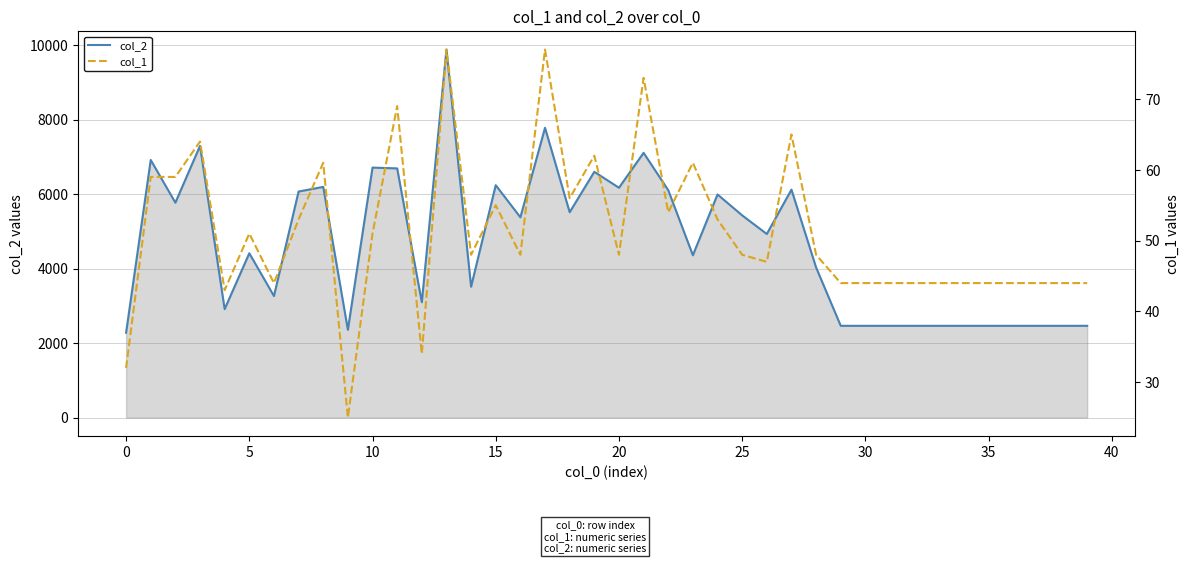

What is the value of the col_2 (solid) point at the 7th from the left?

3264